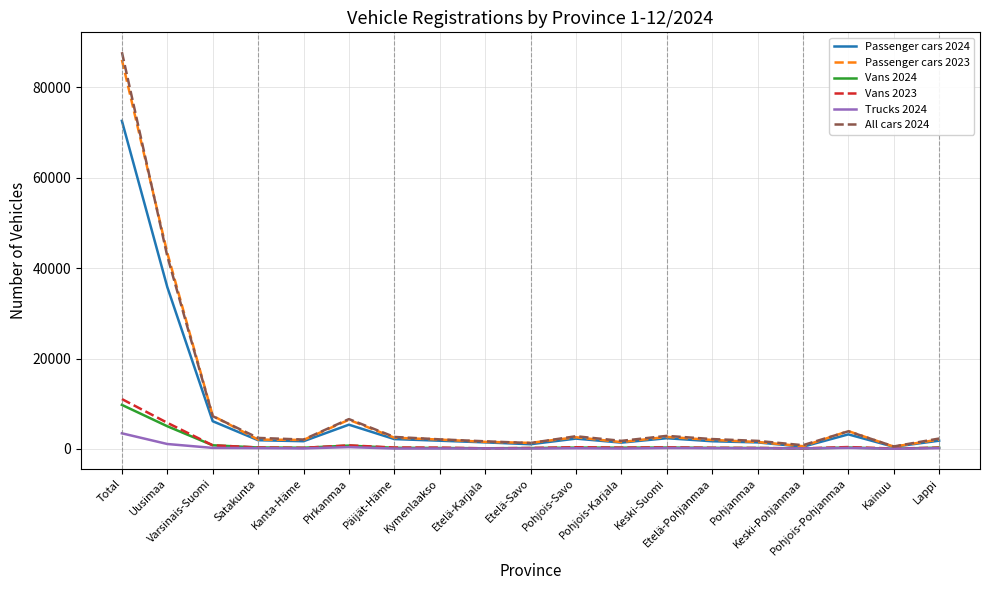

At which label is All cars 2024 closest to 44173?

Uusimaa